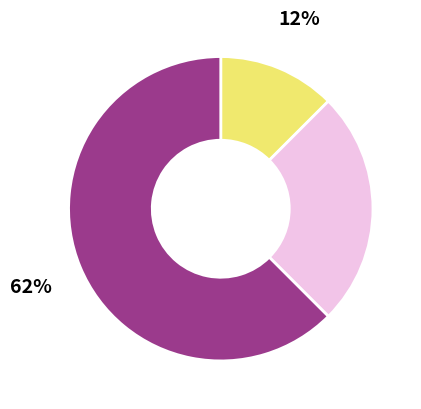

Is there a majority slice in this chart?

Yes